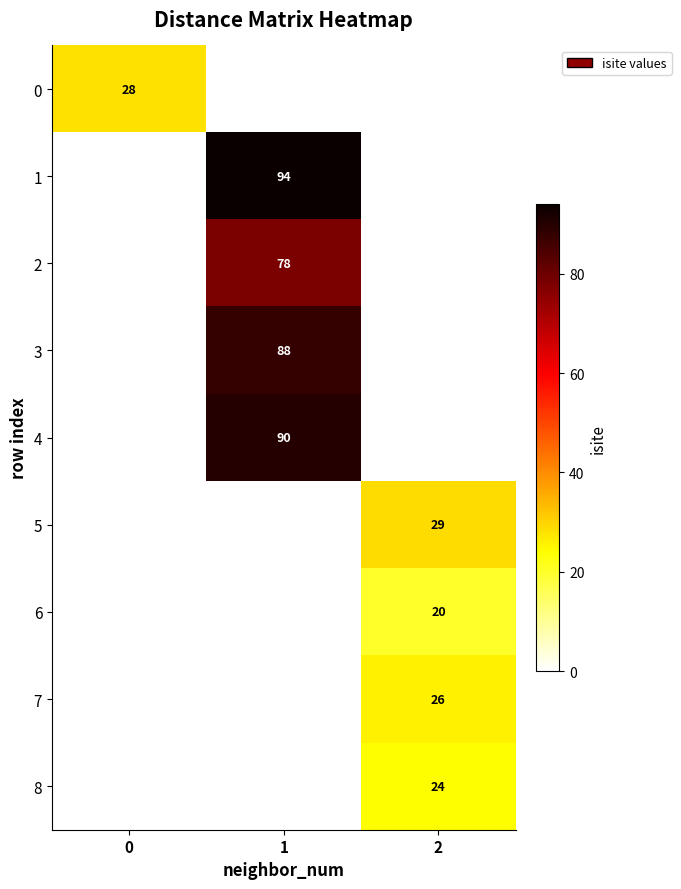

What is the greatest value displayed?

94